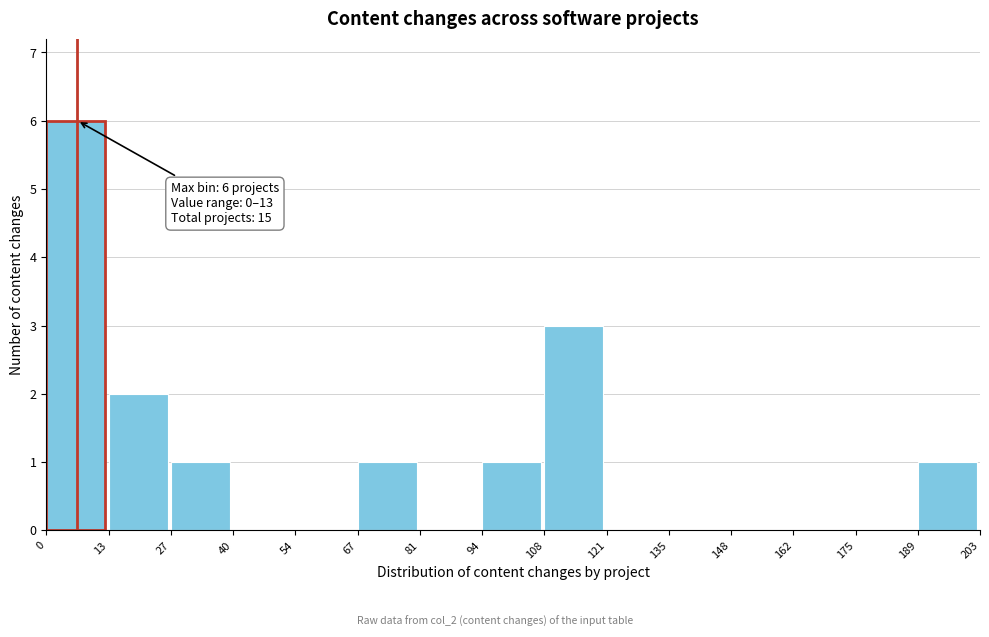

Over which range of the x-axis is the bar tallest?

0 to 13